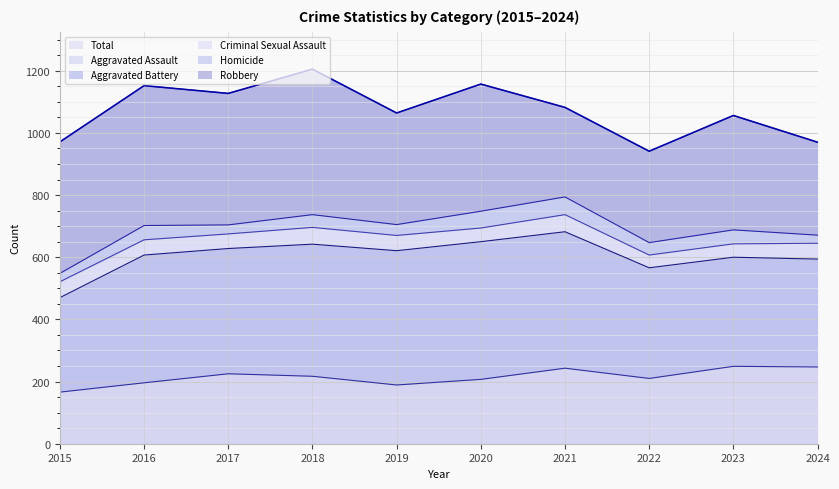

True or false: Robbery and Total cross at least once.

False